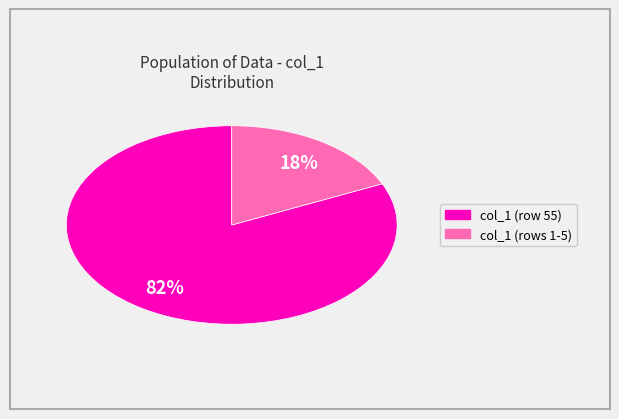

Count the number of slices in the pie.

2